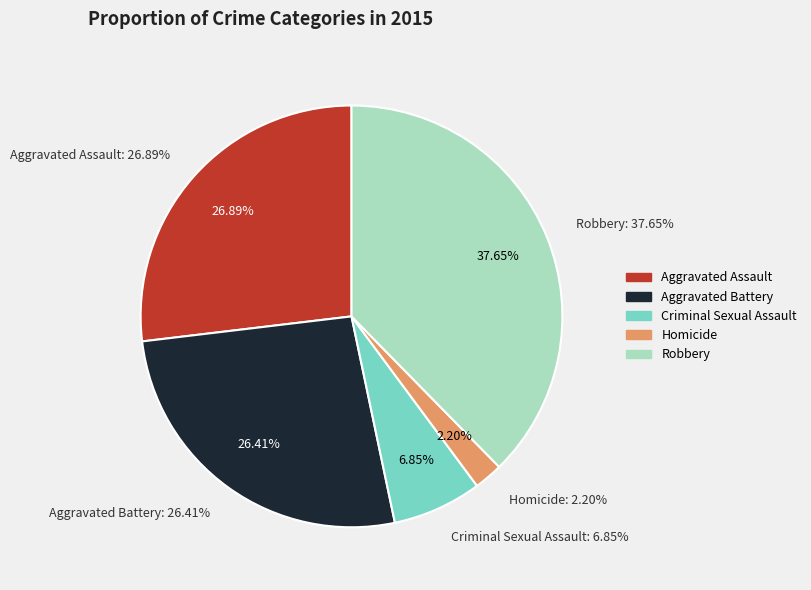

The Aggravated Battery slice represents 26% of the pie. True or false?

True